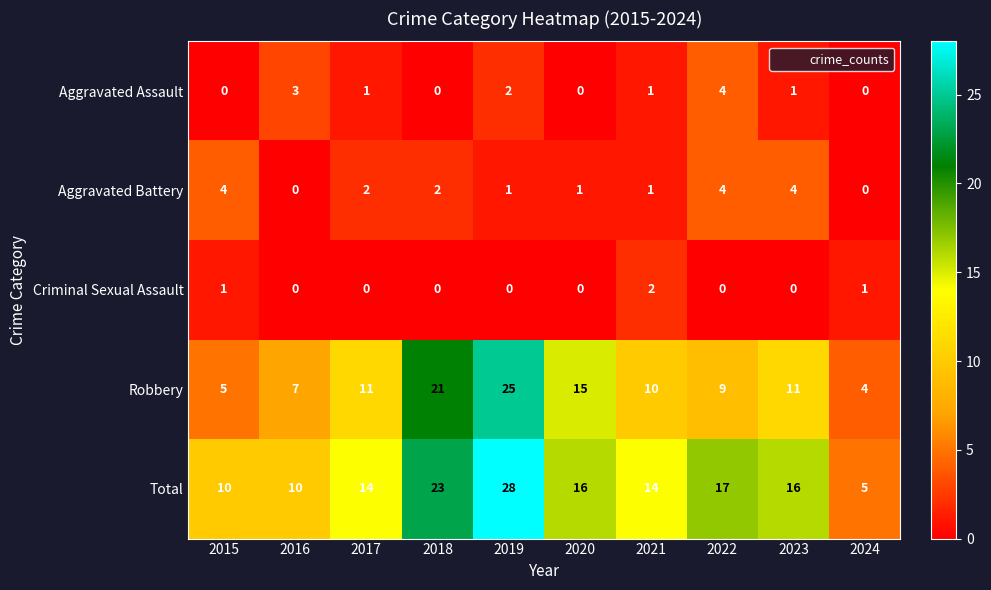

The Total series shows 3 at 2024. True or false?

False